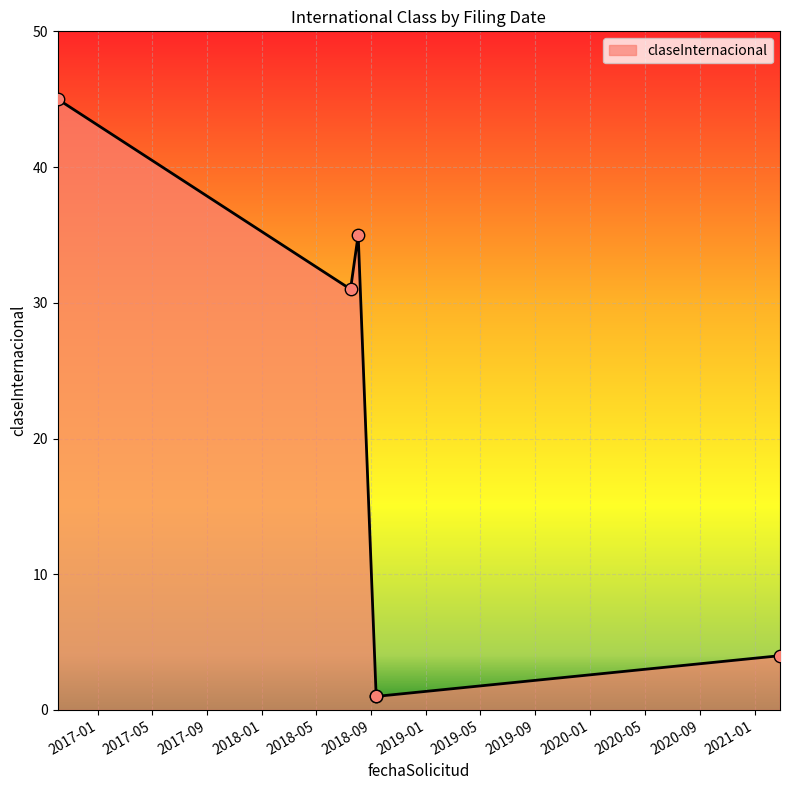

What is the ratio of the value at 2018-09-12 to the value at 2021-02-26?

0.2